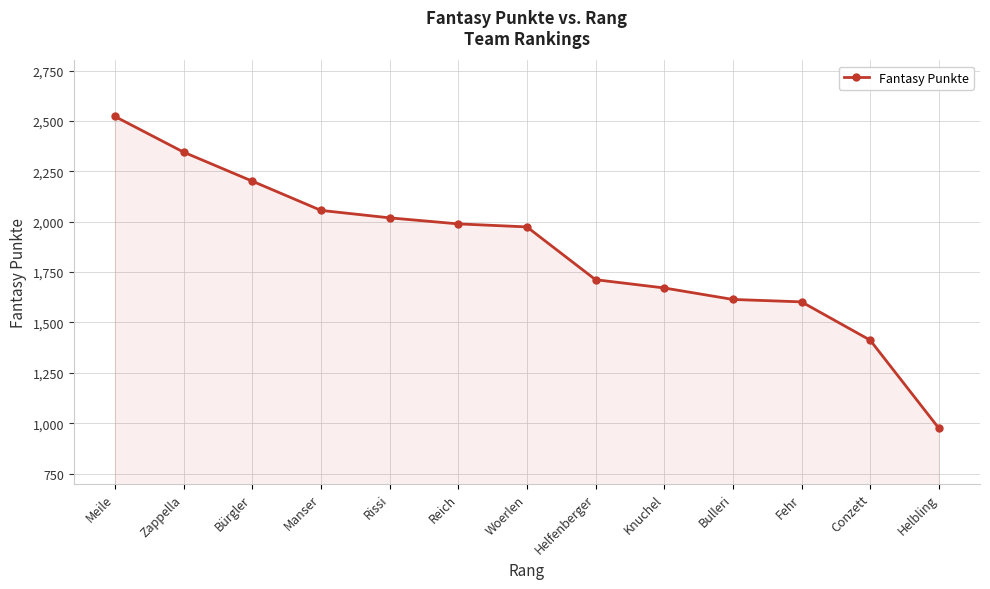

How many lines are shown in the chart?

1